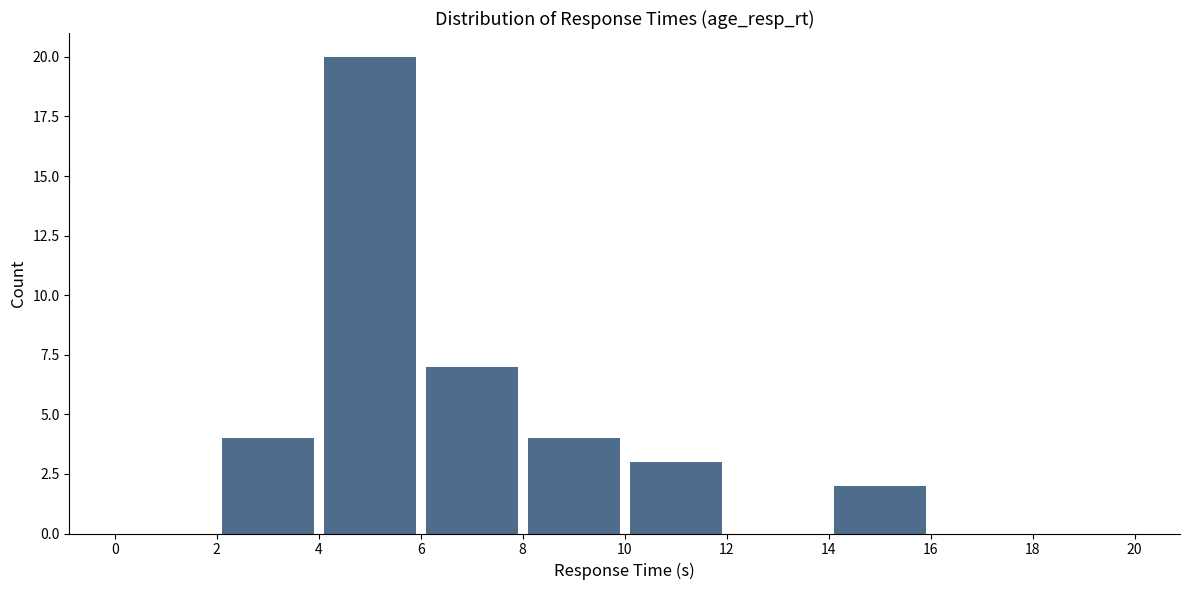

How tall is the bar that spans 6 to 8 on the x-axis? The values are not printed on the chart, so give them approximately, as read against the axis.

7